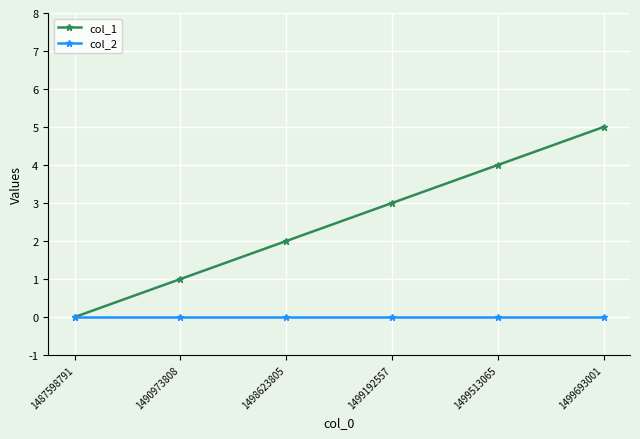

What is the difference between the highest and lowest values at 1499192557?

3